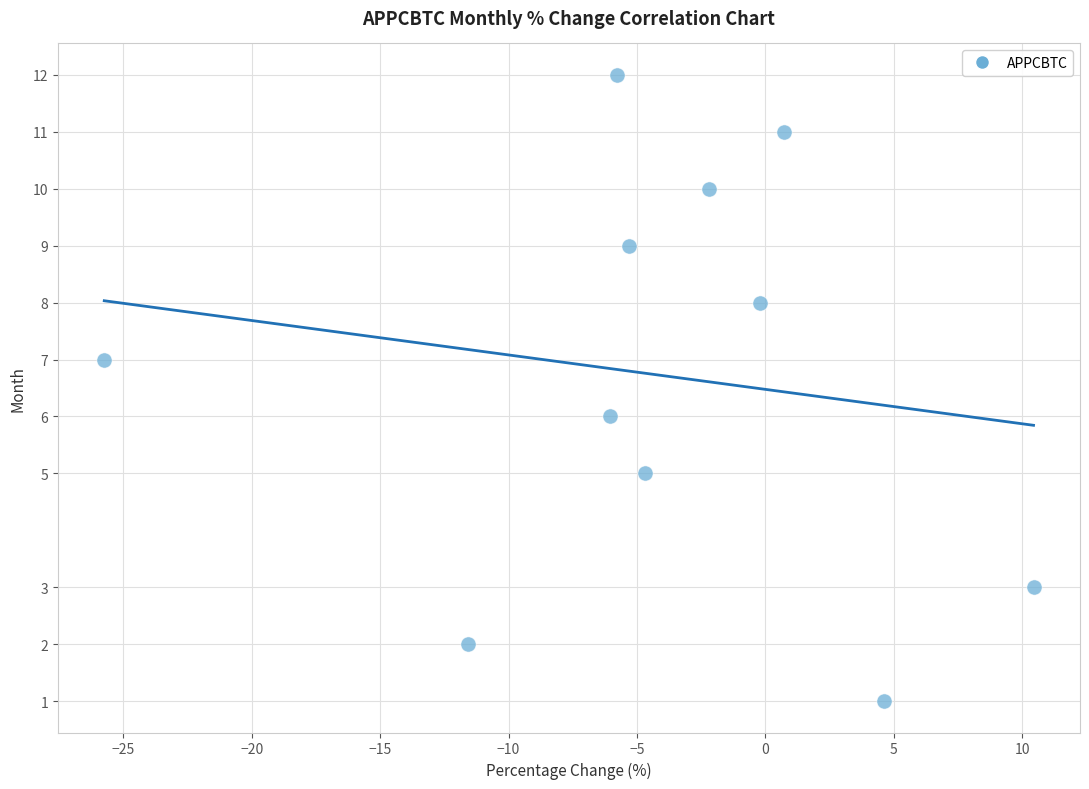

What is the average Y value?

7